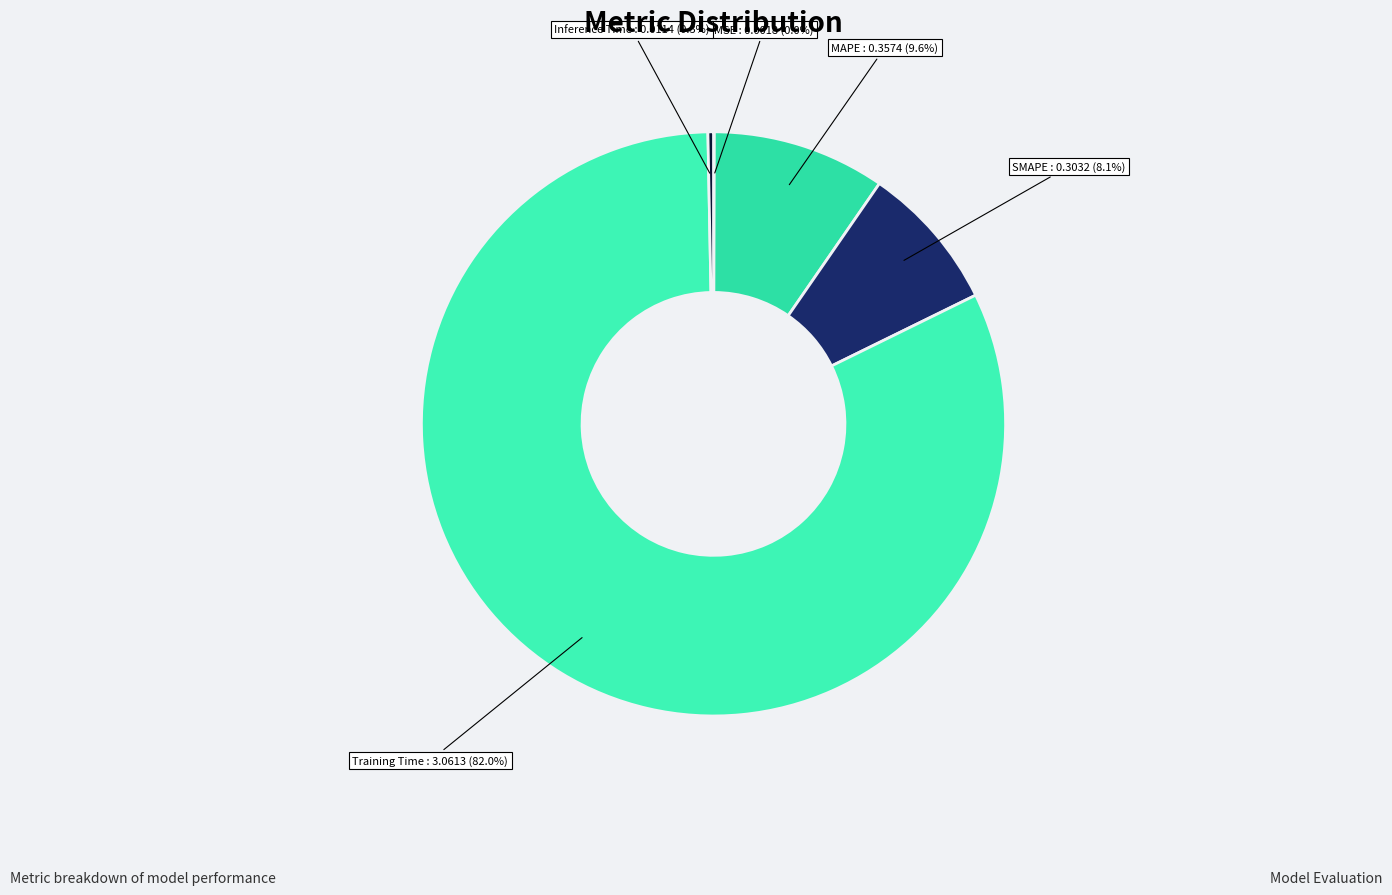

Which category has the biggest portion of the pie?

Training Time